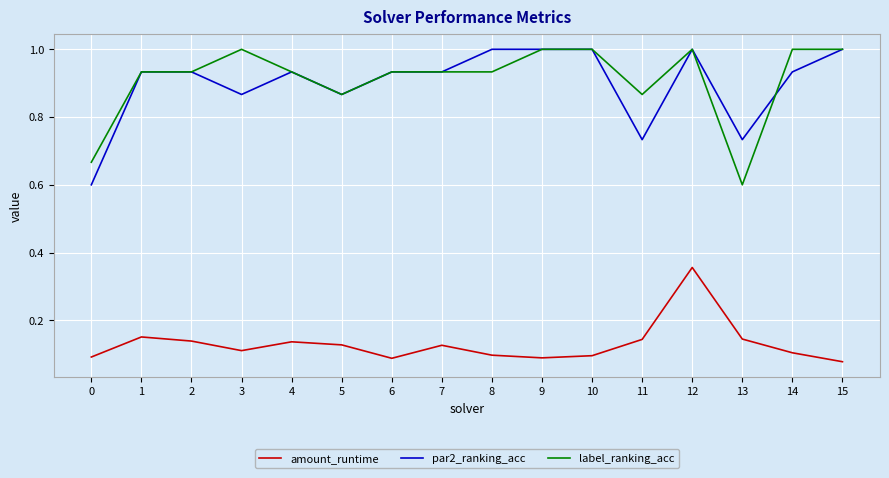

What is the difference between the maximum and second lowest values in the par2_ranking_acc series?

0.3